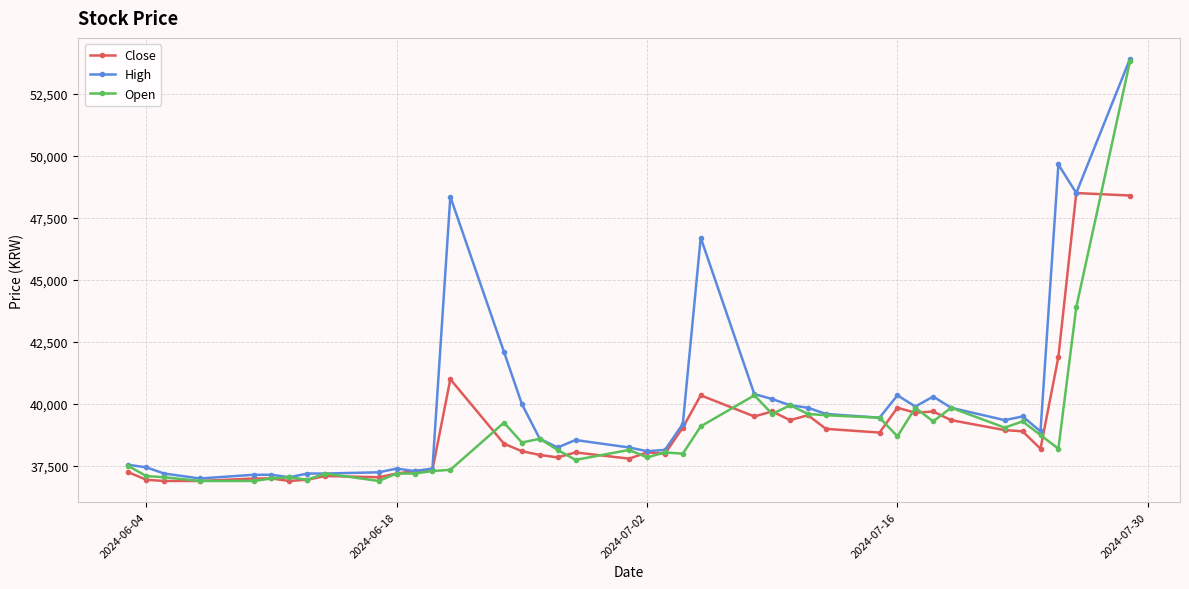

What is the value of the High point at the 2nd from the left?

37450